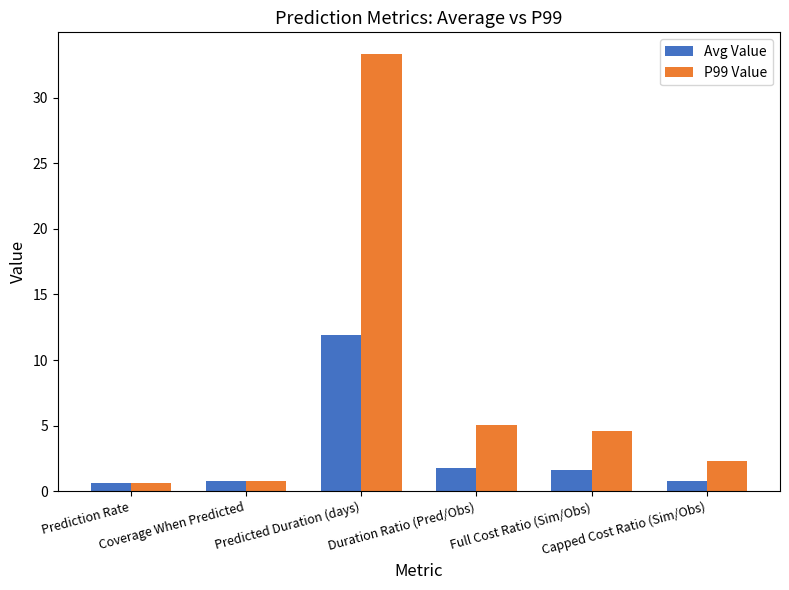

What position from the left is Prediction Rate?

1